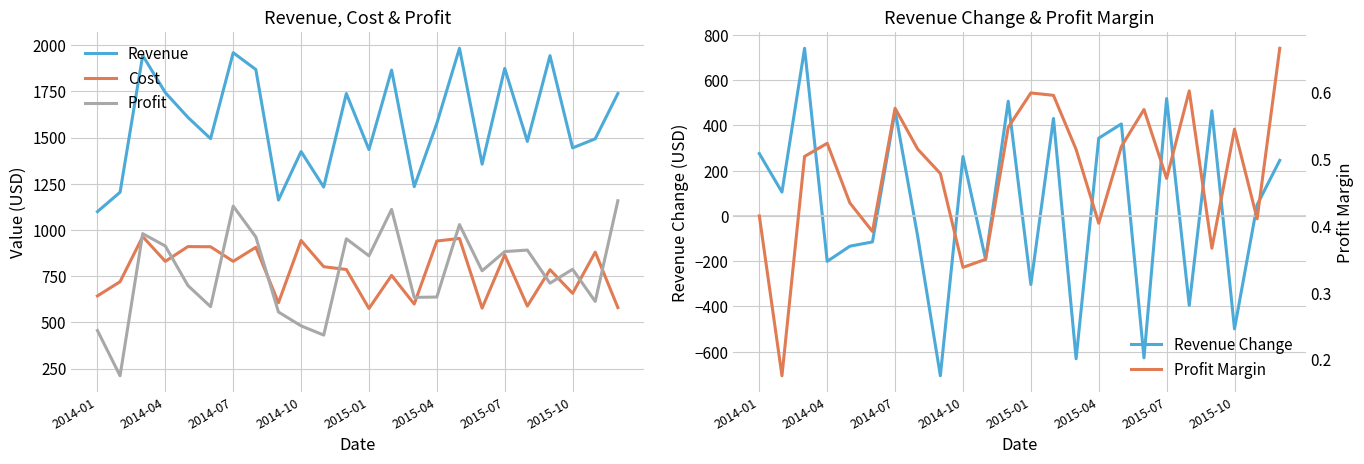

Which series has the largest total across all categories?

Revenue